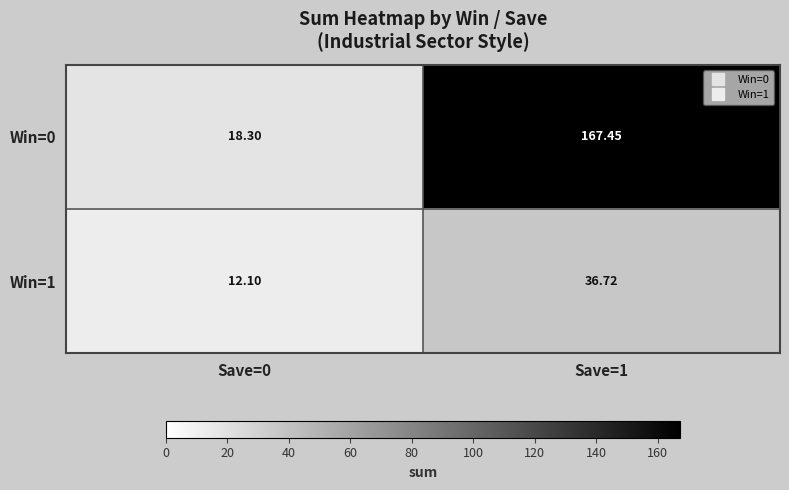

Is the value of Win=0 at Save=0 greater than the value of Win=1 at Save=0?

Yes